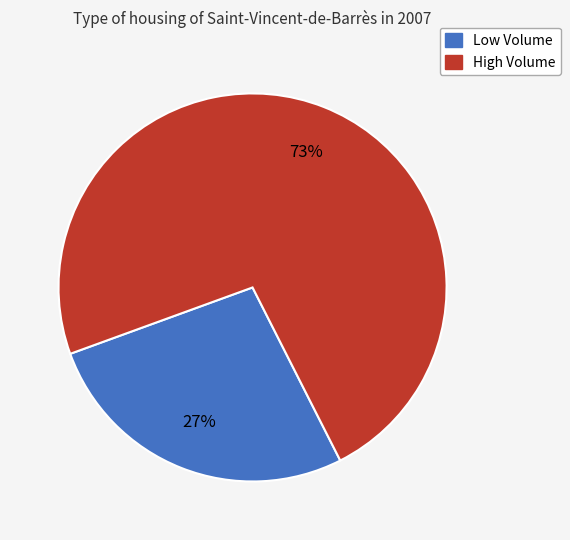

Is there a majority slice in this chart?

Yes